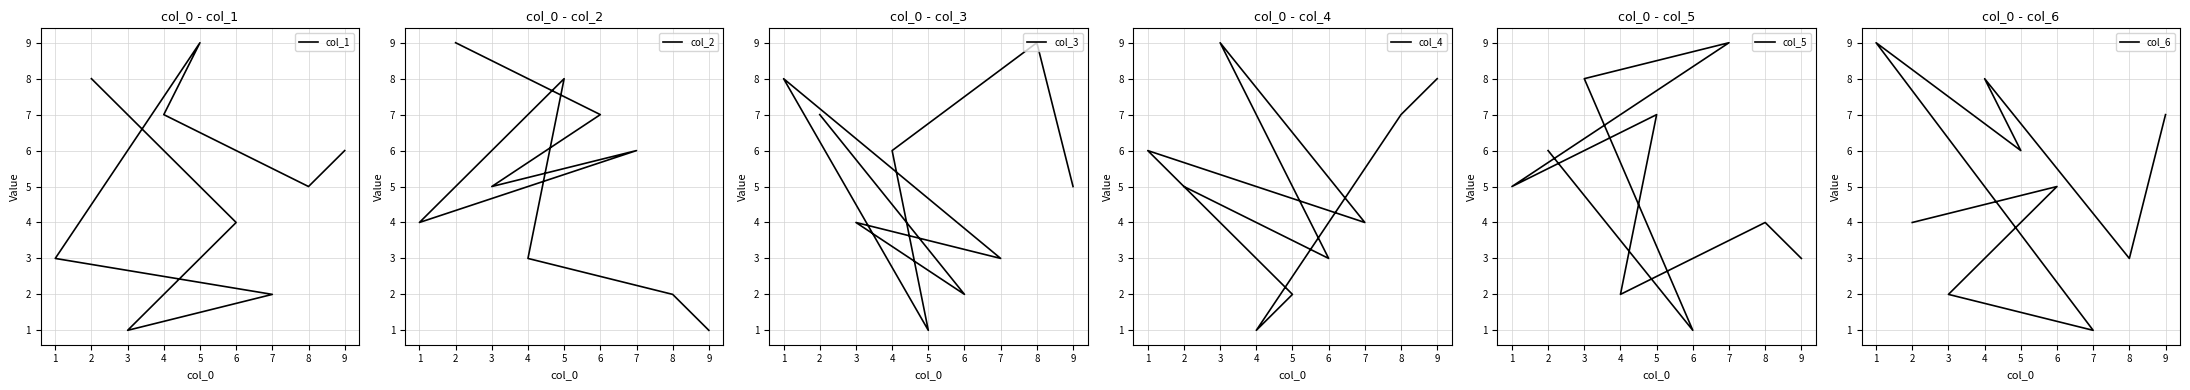

Which category has the highest value across all series?

5